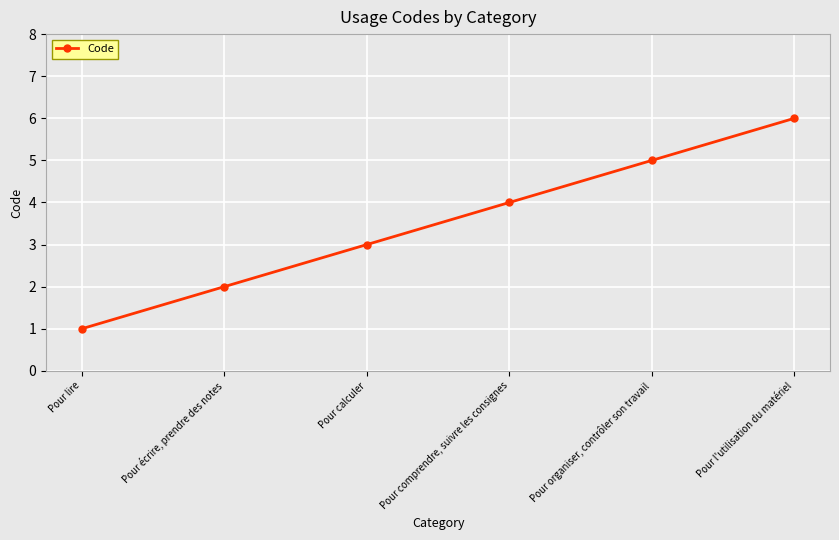

Does the chart have visible grid lines?

Yes